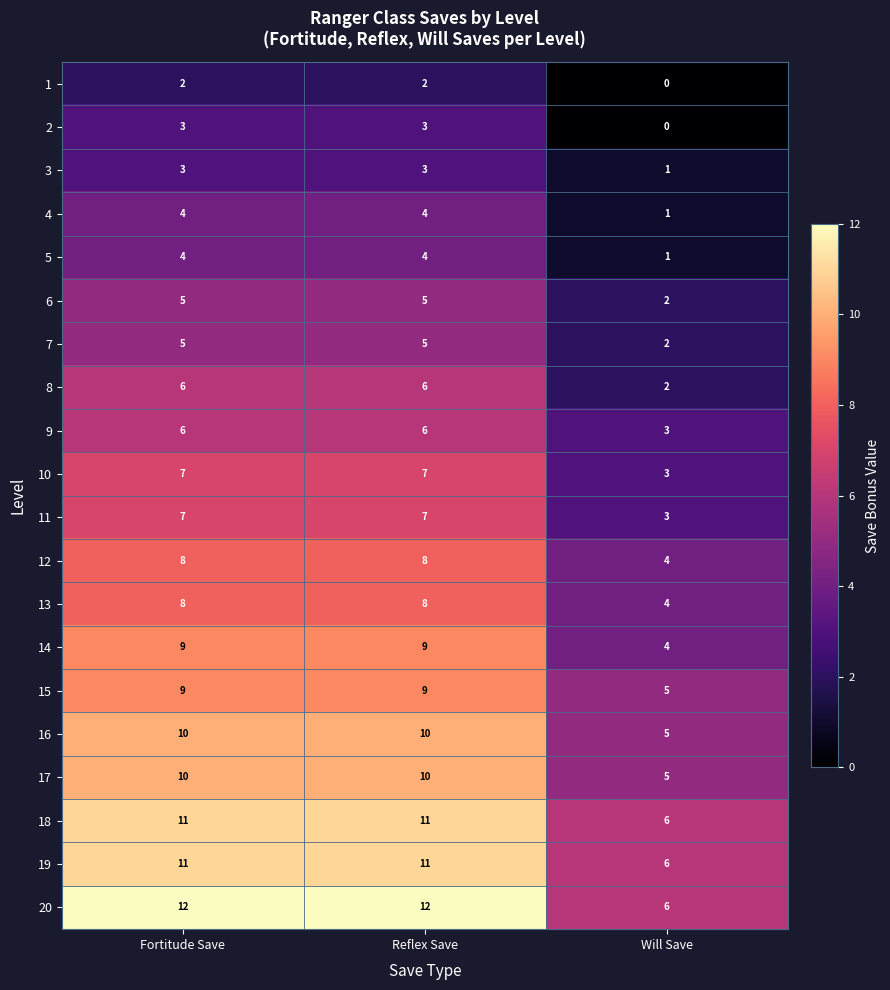

Which series has the largest range (max minus min)?

20